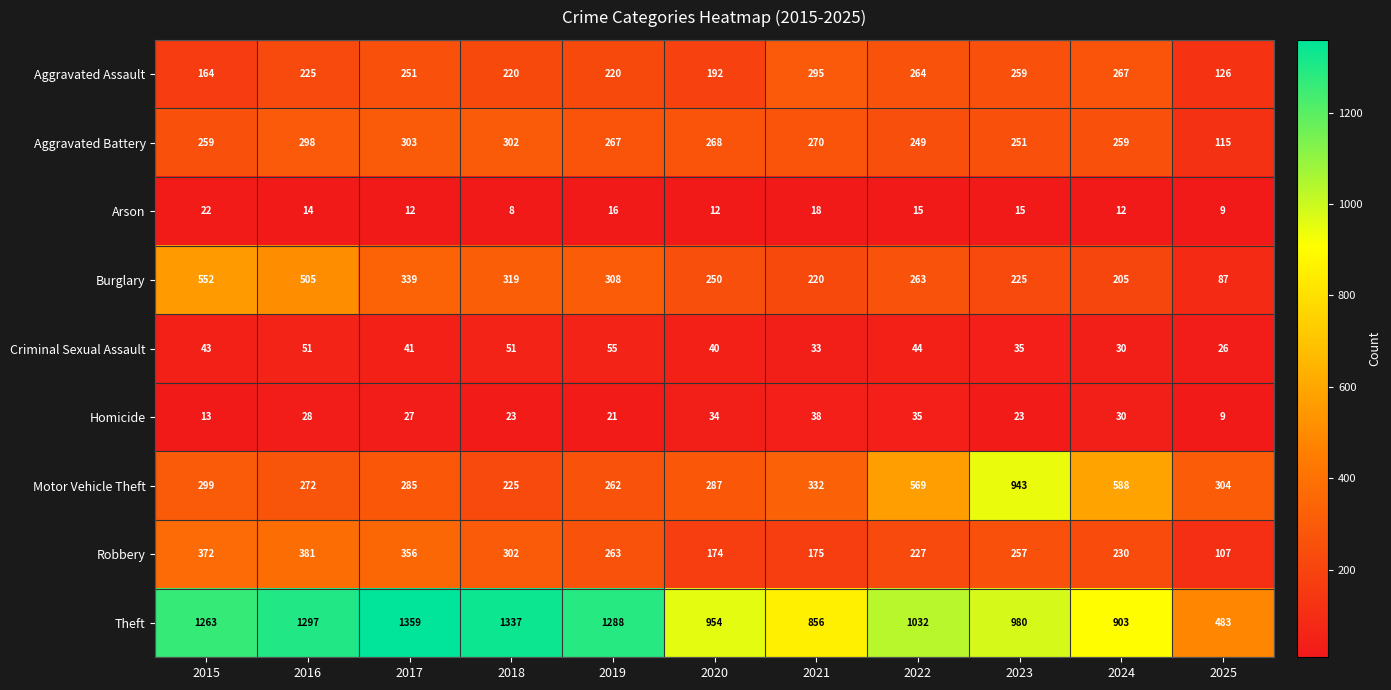

How many series are shown in this chart?

9